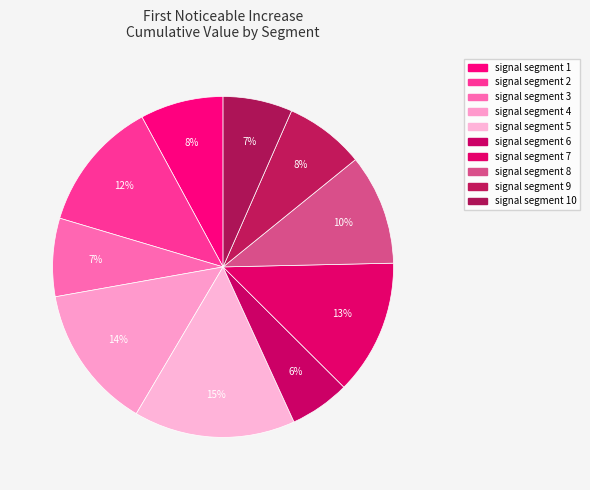

How many segments does this pie chart have?

10